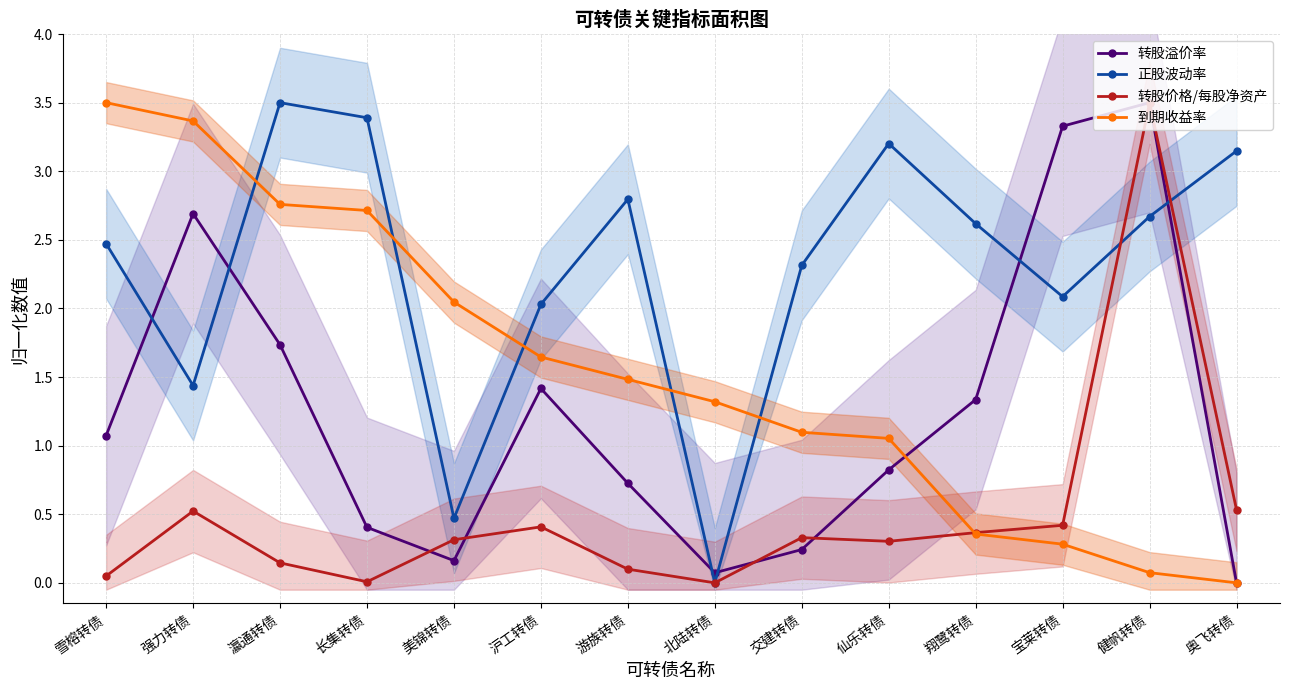

Reading right to left, list all the values displayed in this chart.

转股溢价率: 0.0	3.5	3.3	1.3	0.8	0.2	0.1	0.7	1.4	0.2	0.4	1.7	2.7	1.1
正股波动率: 3.1	2.7	2.1	2.6	3.2	2.3	0.0	2.8	2.0	0.5	3.4	3.5	1.4	2.5
转股价格/每股净资产: 0.5	3.5	0.4	0.4	0.3	0.3	0.0	0.1	0.4	0.3	0.0	0.1	0.5	0.0
到期收益率: 0.0	0.1	0.3	0.4	1.1	1.1	1.3	1.5	1.6	2.0	2.7	2.8	3.4	3.5